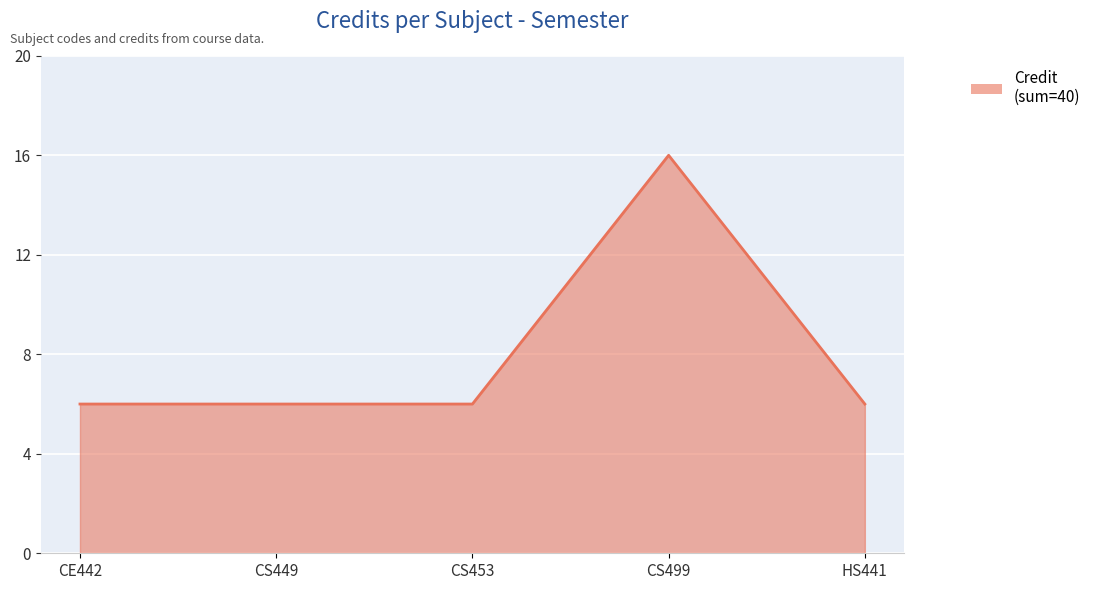

The chart shows a value of 2 at CS449. True or false?

False